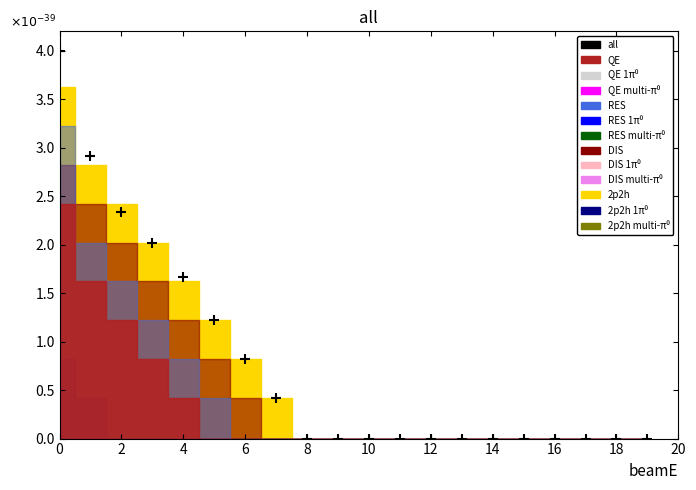

What is the range of Y values (max minus min)?

4.0